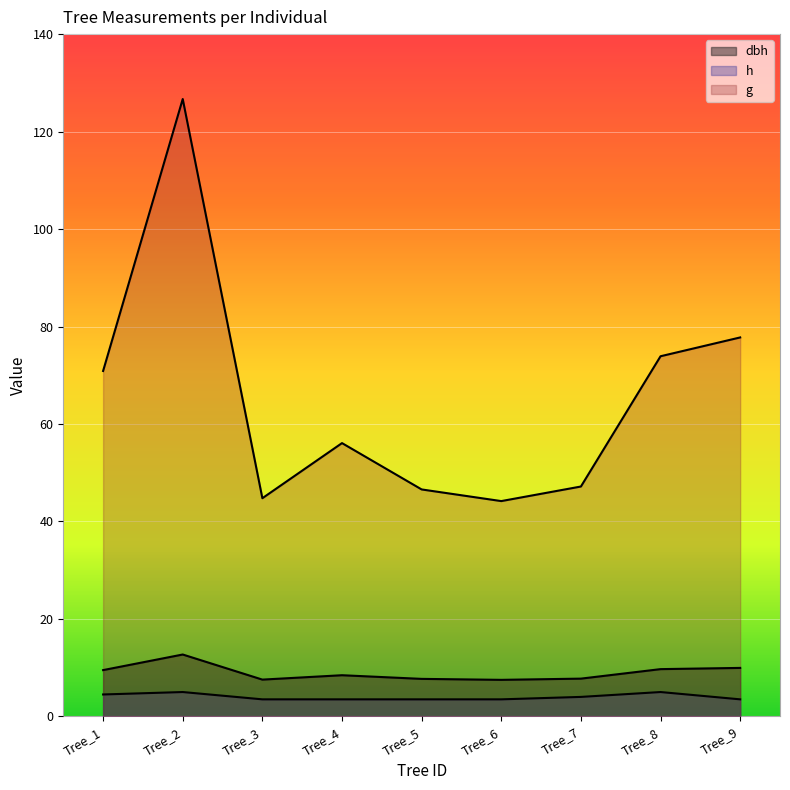

How many values in the g series exceed 56?

5